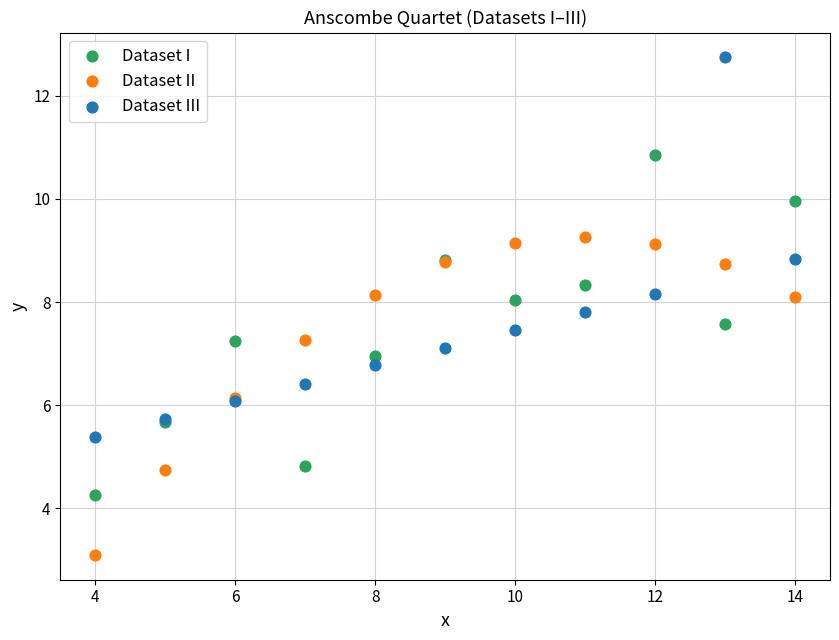

What is the X range (max minus min) for the scatter plot?

10.0